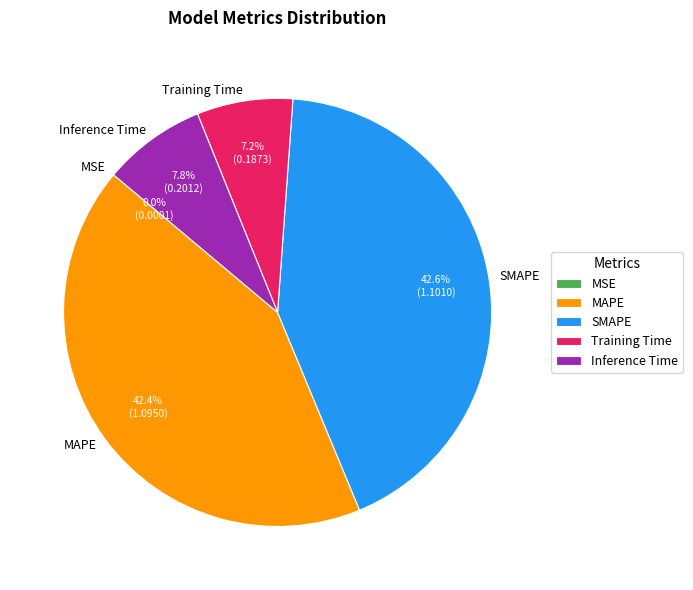

Combined, do Training Time and Inference Time account for over 50%?

No